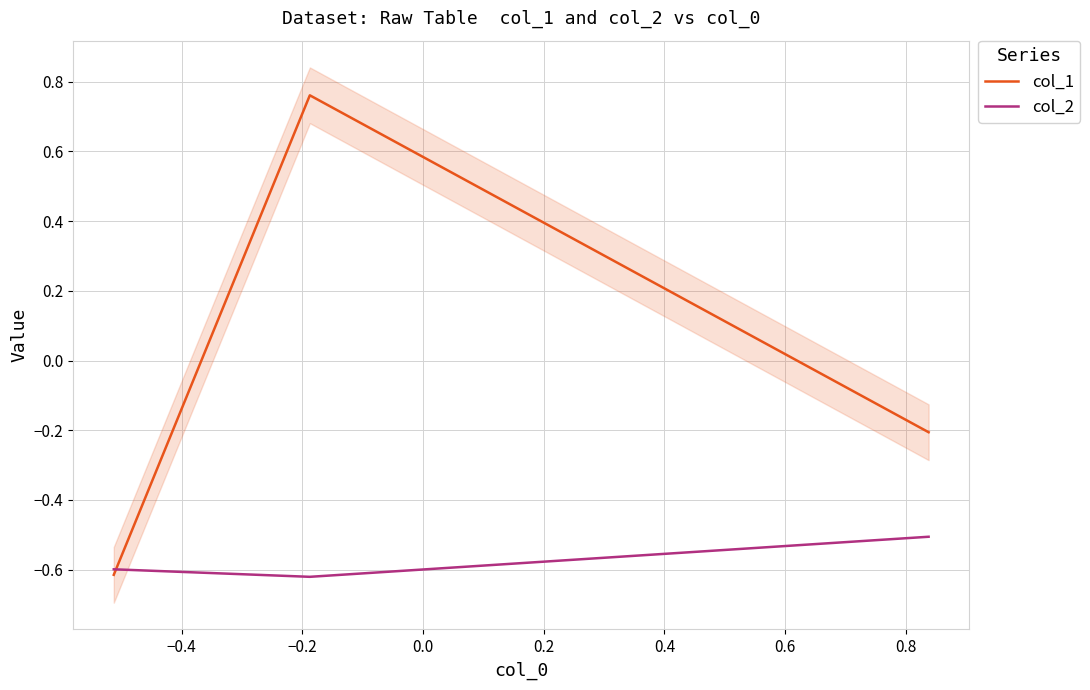

What is the maximum value for col_2?

-0.5